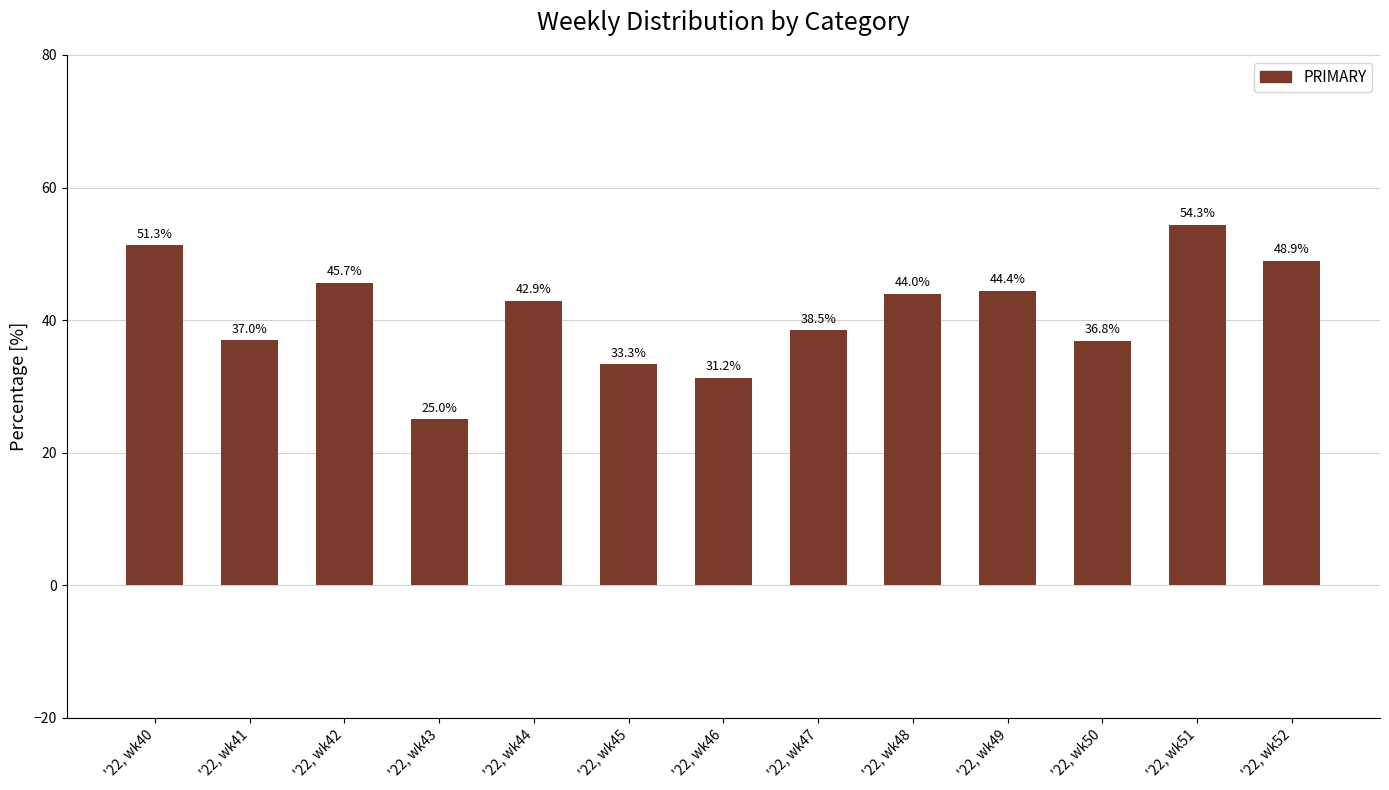

Where is the data nearest to the value 39?

'22, wk47